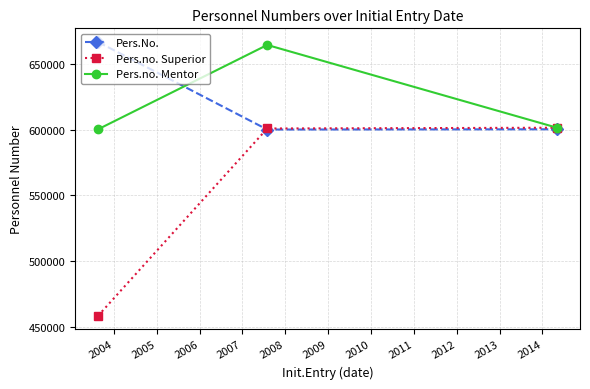

Rank the series by their maximum value, from lowest to highest.

Pers.no. Superior, Pers.no. Mentor, Pers.No.